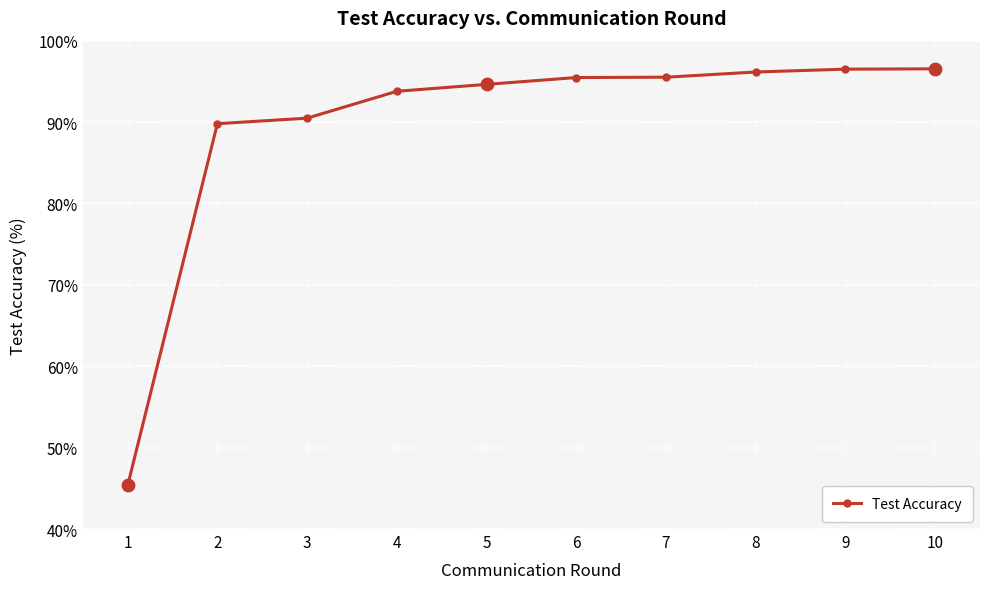

Between 1 and 2, which is larger?

2